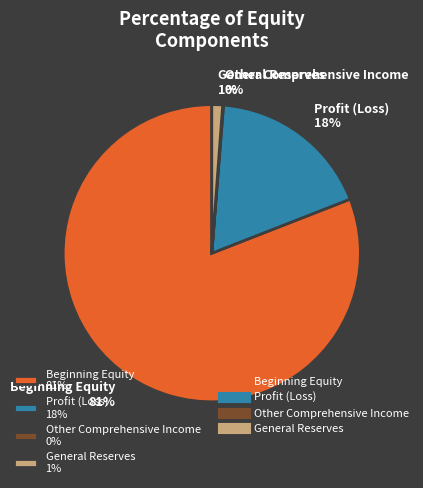

Which has a higher value, Beginning Equity 81% or Profit (Loss) 18%?

Beginning Equity 81%